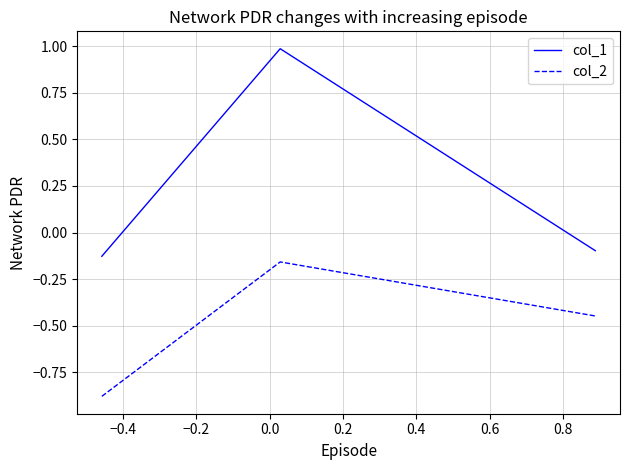

What is the lowest value of the col_2 series?

-0.9